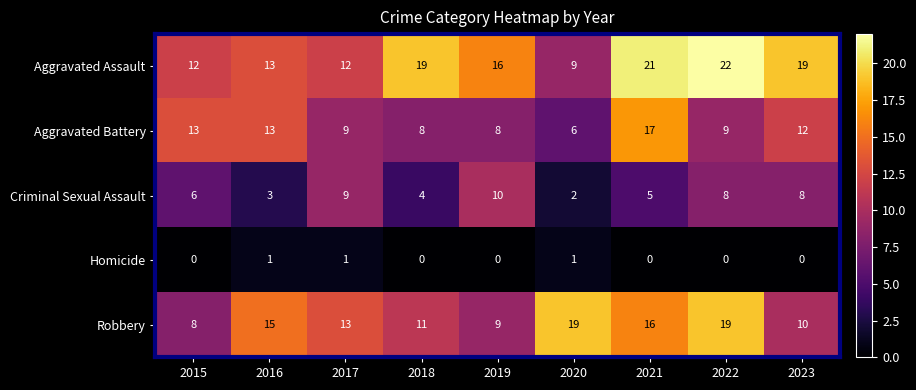

What is the difference between the maximum and minimum values in the Aggravated Battery series?

11